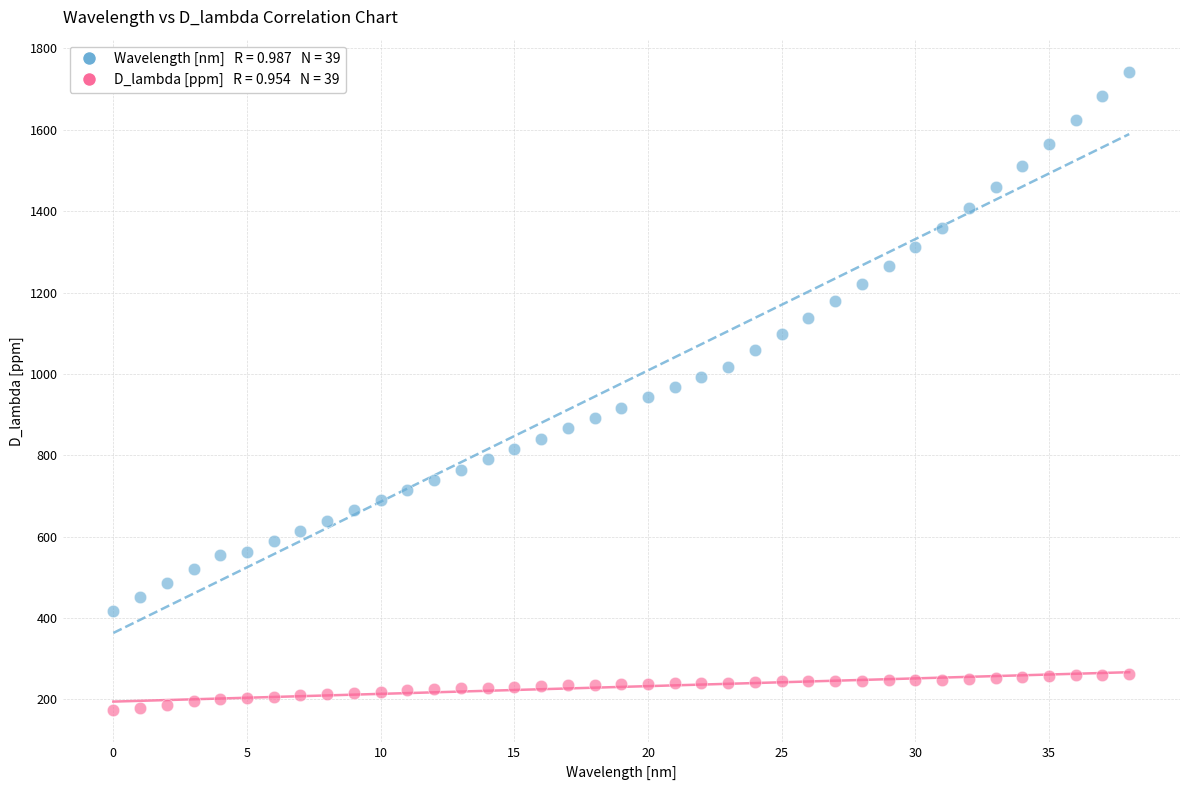

How many points are shown in the scatter plot?

78